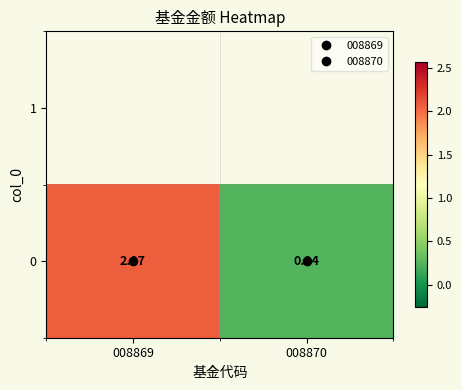

Reading right to left, what are all the values shown in this chart?

008870=0.2	008869=2.1